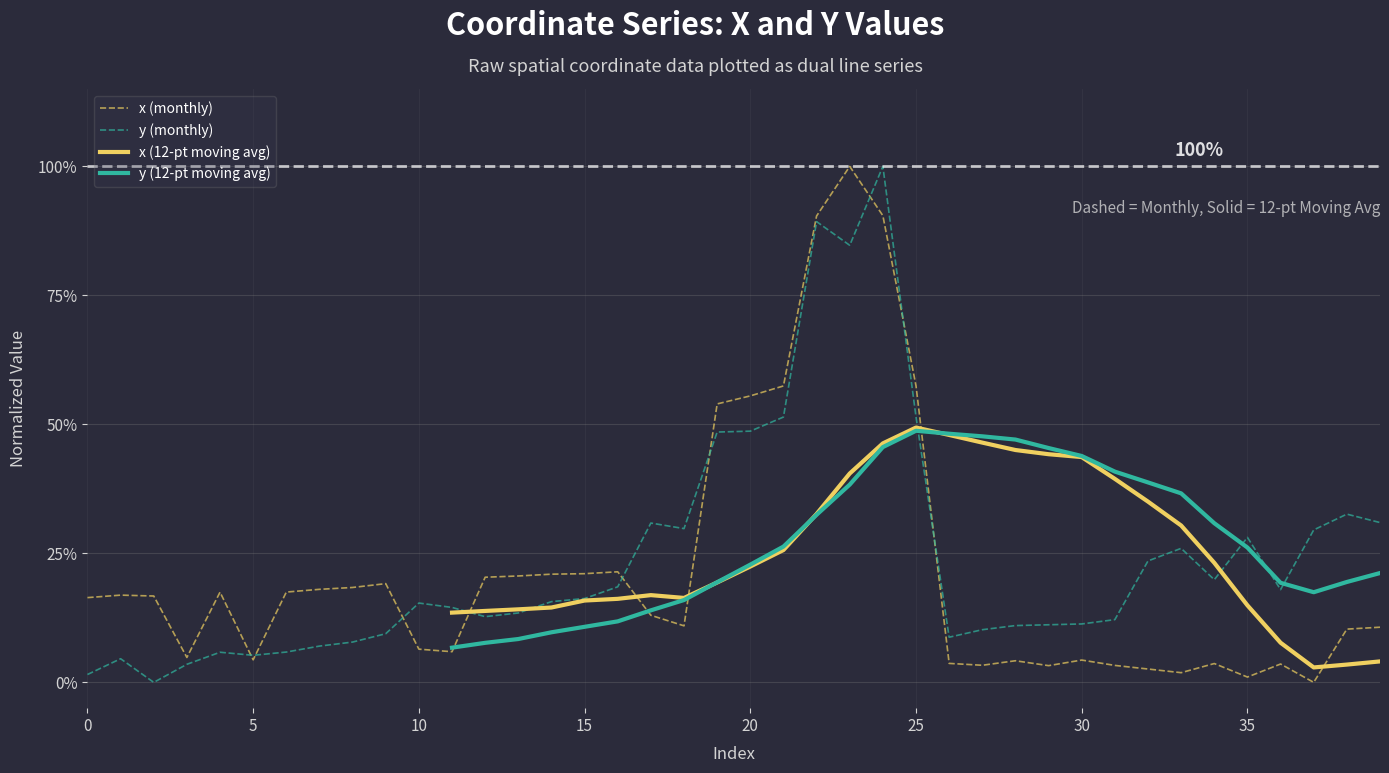

Which series has the largest total across all categories?

y (monthly)